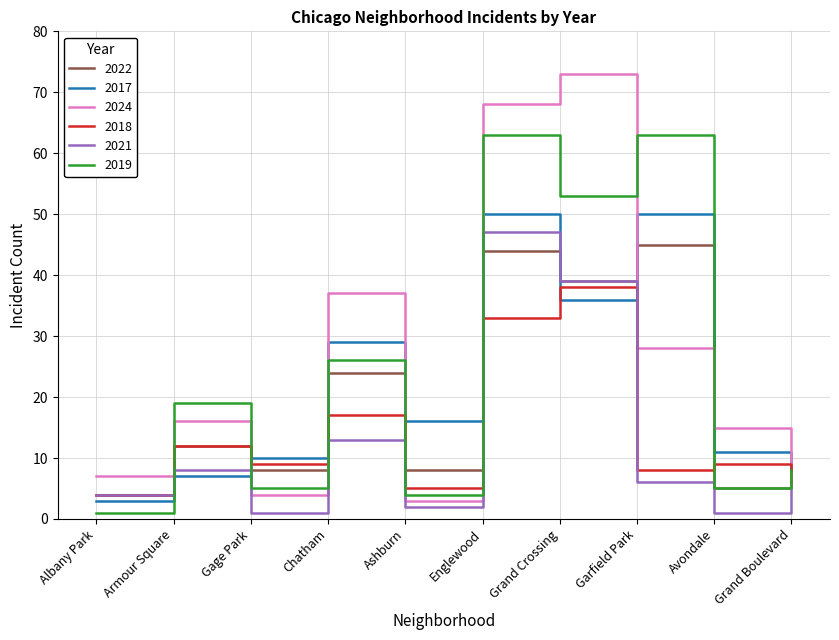

Reading left to right, extract all data points from this chart.

2022: 4	12	8	24	8	44	39	45	5	6
2017: 3	7	10	29	16	50	36	50	11	8
2024: 7	16	4	37	3	68	73	28	15	9
2018: 4	12	9	17	5	33	38	8	9	6
2021: 4	8	1	13	2	47	39	6	1	5
2019: 1	19	5	26	4	63	53	63	5	8